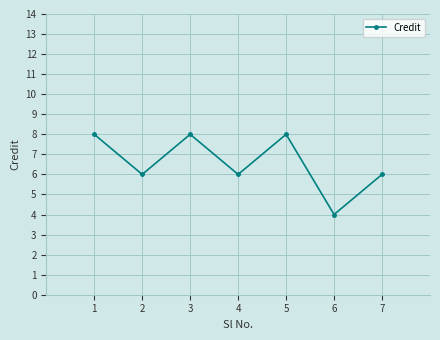

At which category does the chart reach its minimum across all series?

6